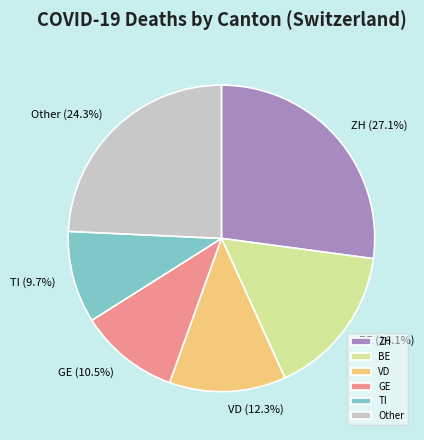

What is the ratio of the value at TI to the value at GE?

0.9